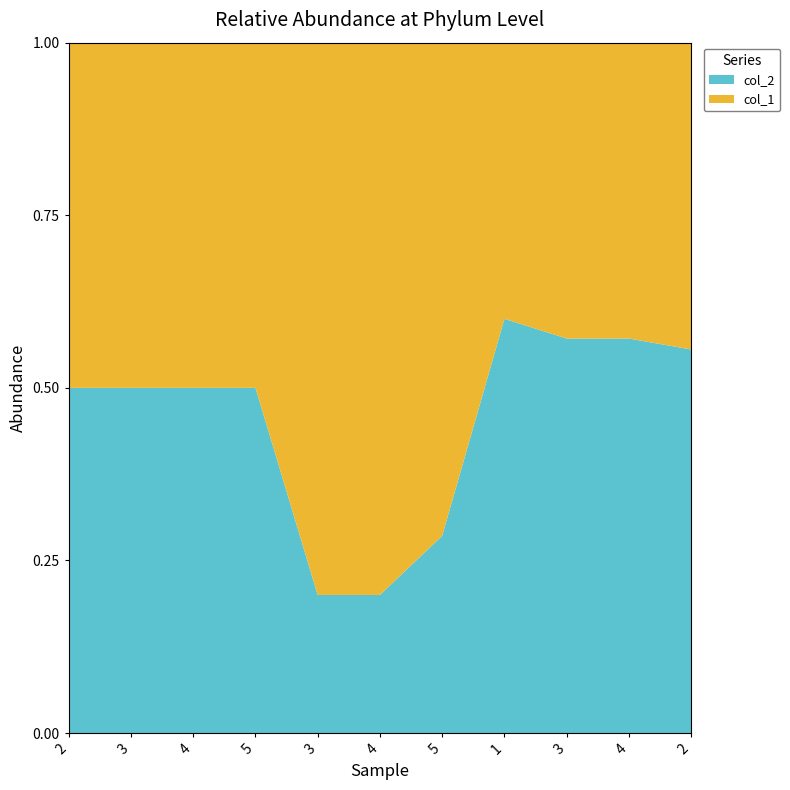

Reading left to right, transcribe all the data shown in this chart.

col_1: 1	1	1	1	4	4	5	2	3	3	4
col_2: 1	1	1	1	1	1	2	3	4	4	5